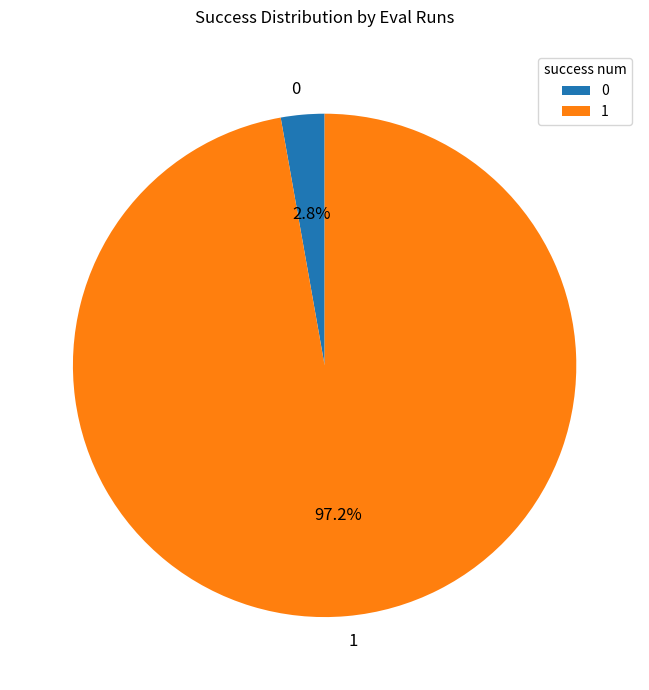

Which slice represents more than half of the pie?

1